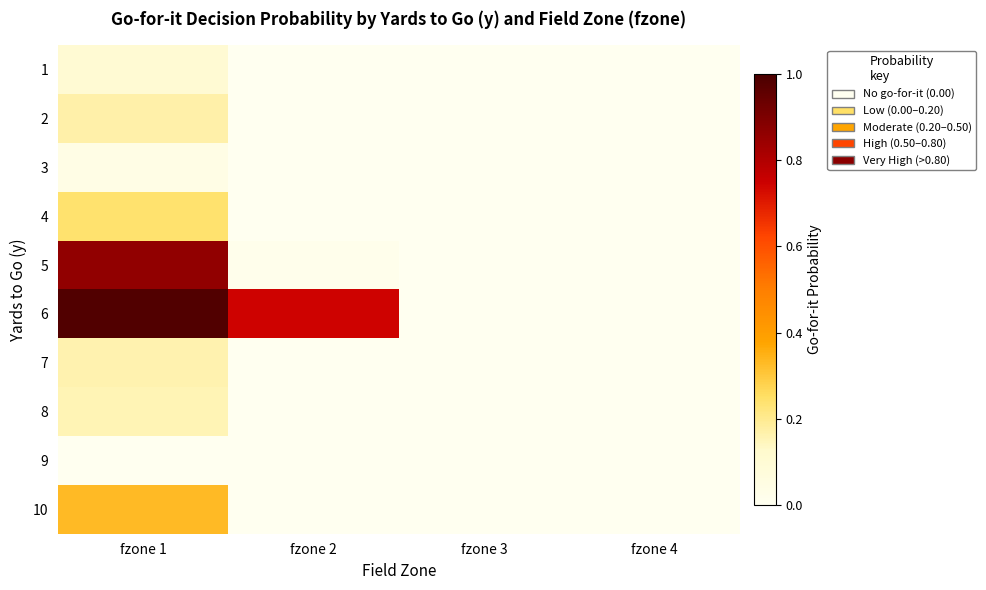

Rank the series at fzone 2 from lowest to highest value.

1, 2, 3, 7, 8, 9, 4, 10, 5, 6